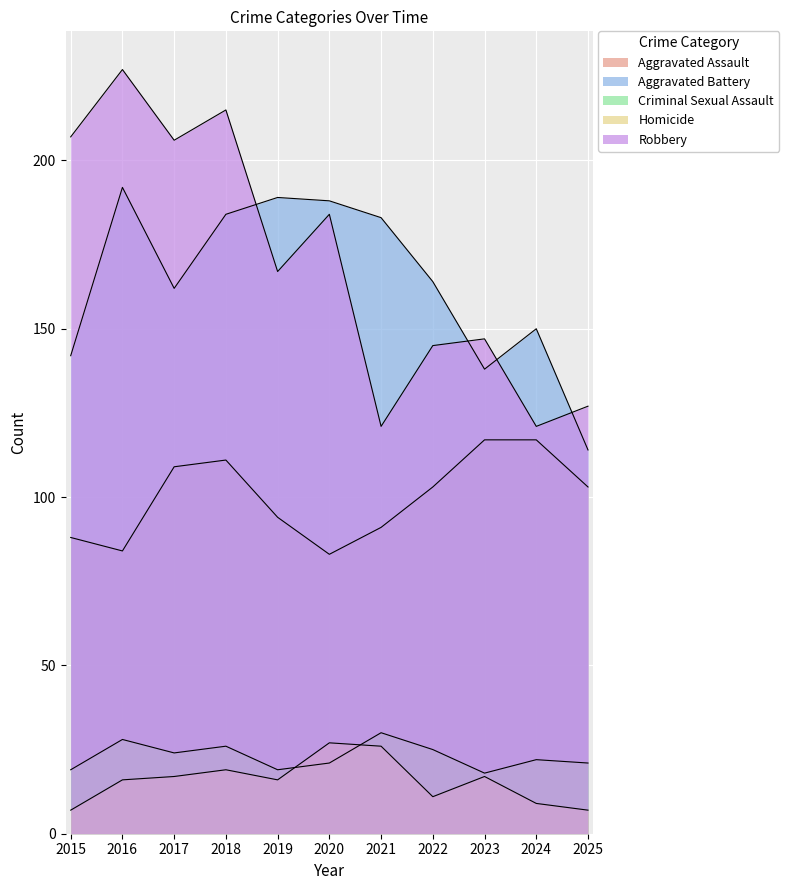

True or false: Aggravated Assault and Homicide intersect in this chart.

False